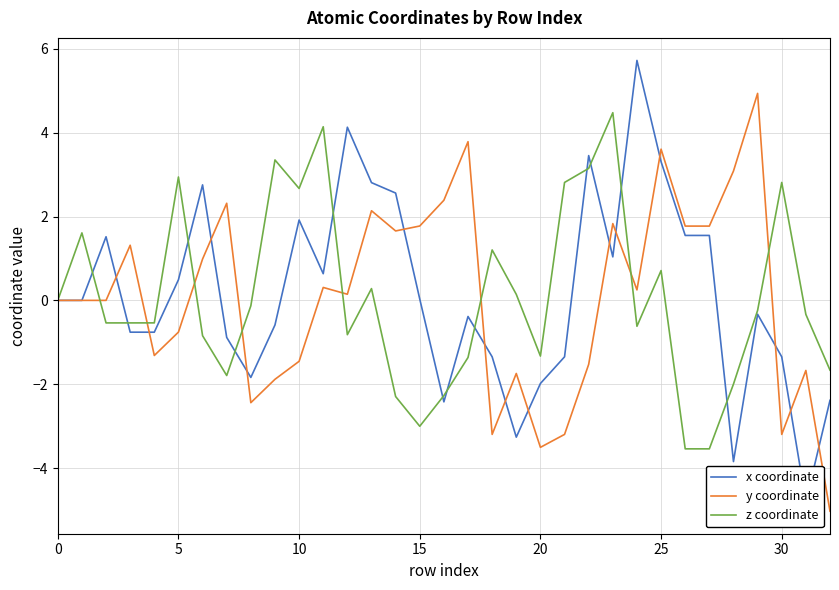

Is it true that z coordinate equals 3.9 at 30?

False